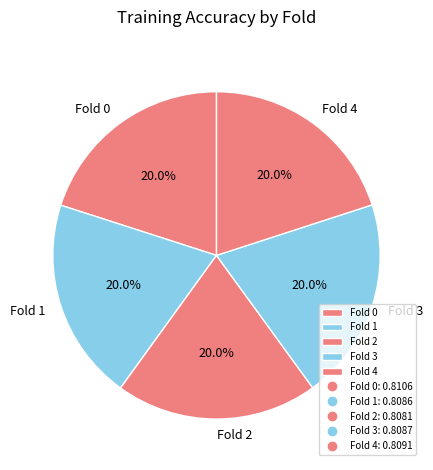

What percentage is NOT represented by Fold 2?

80.0%